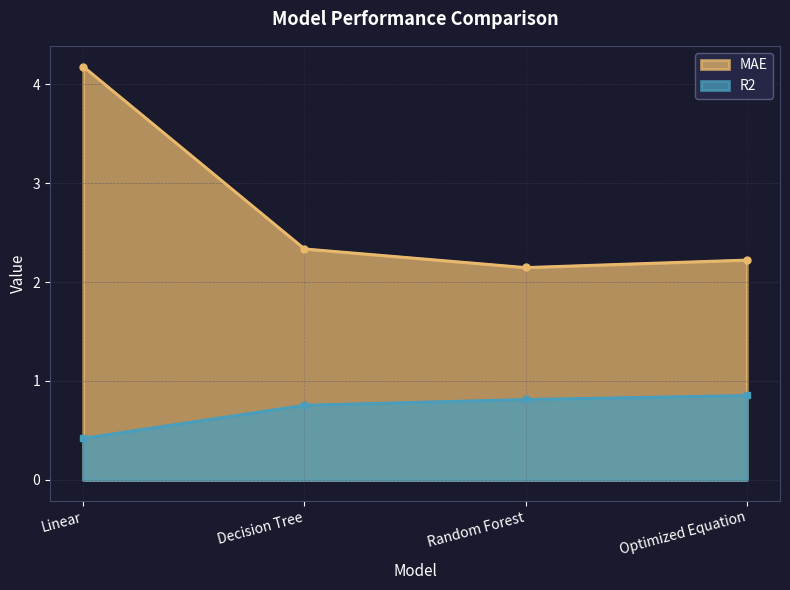

Does the chart display data point markers on the line(s)?

Yes